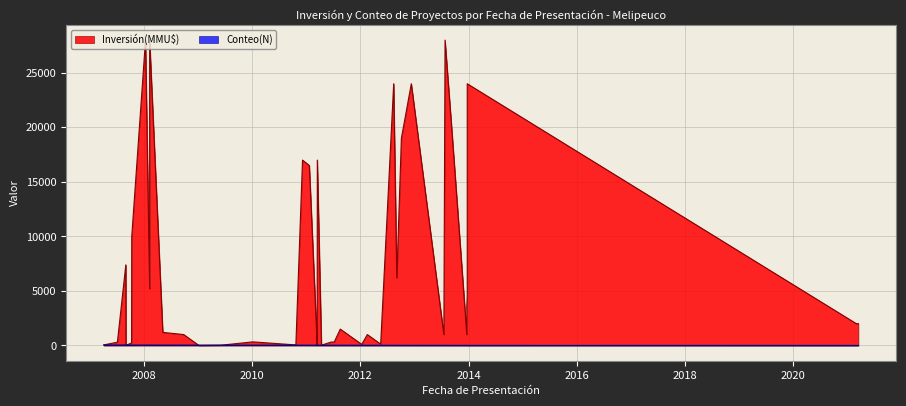

What is the value of the 16th point from the left?

25